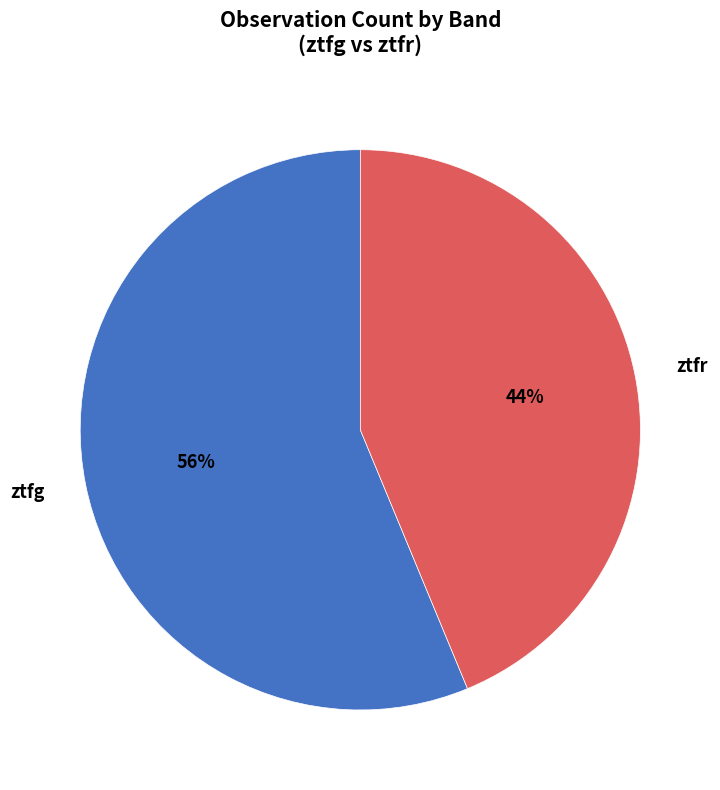

Approximately how many times larger is the value at ztfr compared to ztfg?

0.8